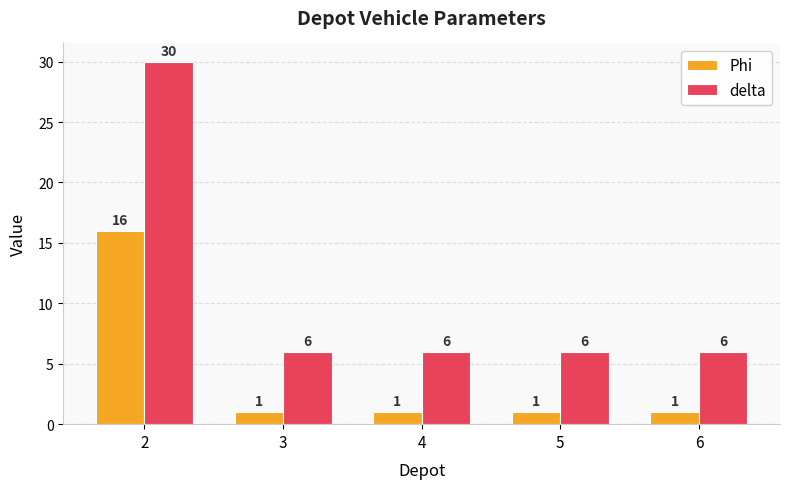

The delta series shows 1 at 6. True or false?

False